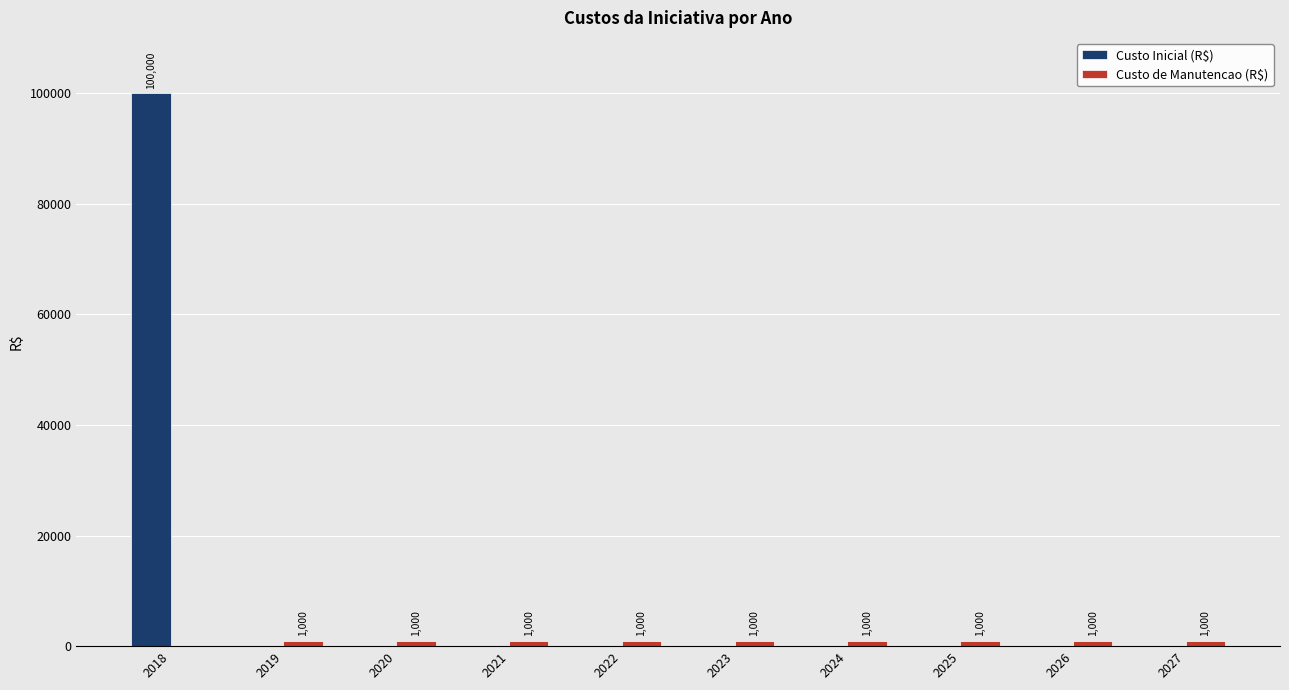

What is the average value of the Custo Inicial (R$) series?

10000